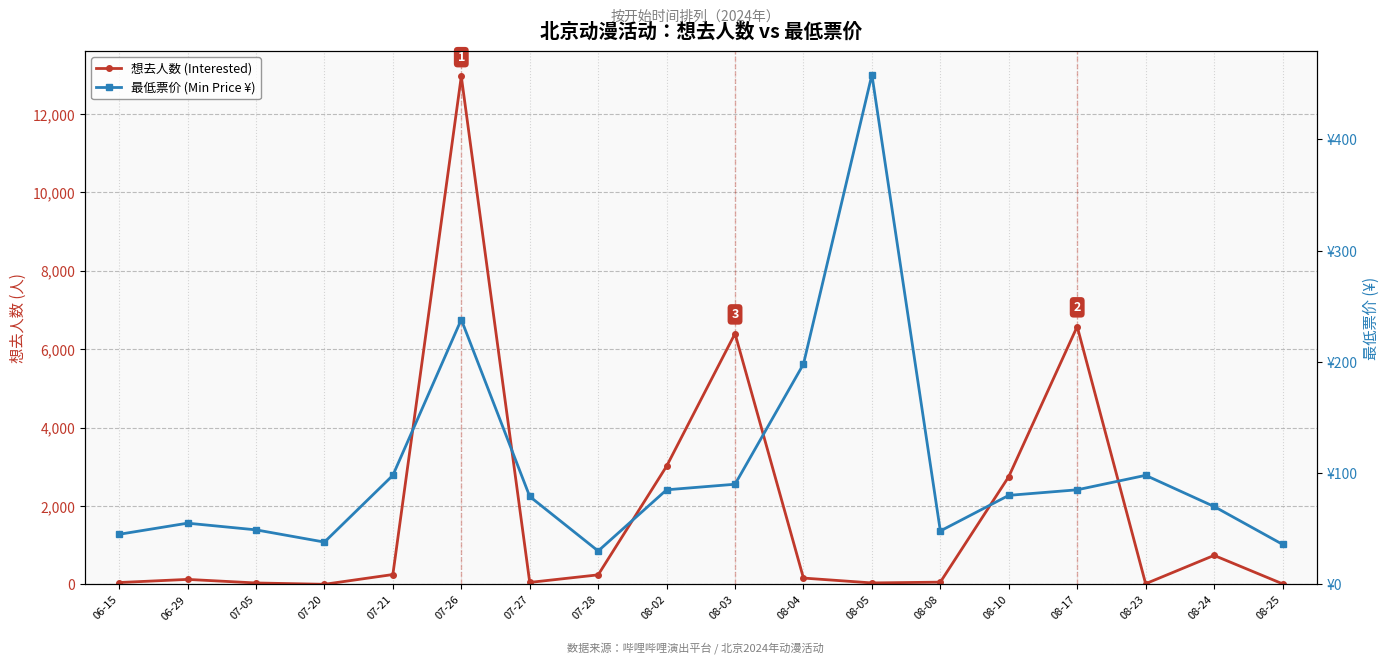

The value of 想去人数 (Interested) at 08-23 is 12. True or false?

False